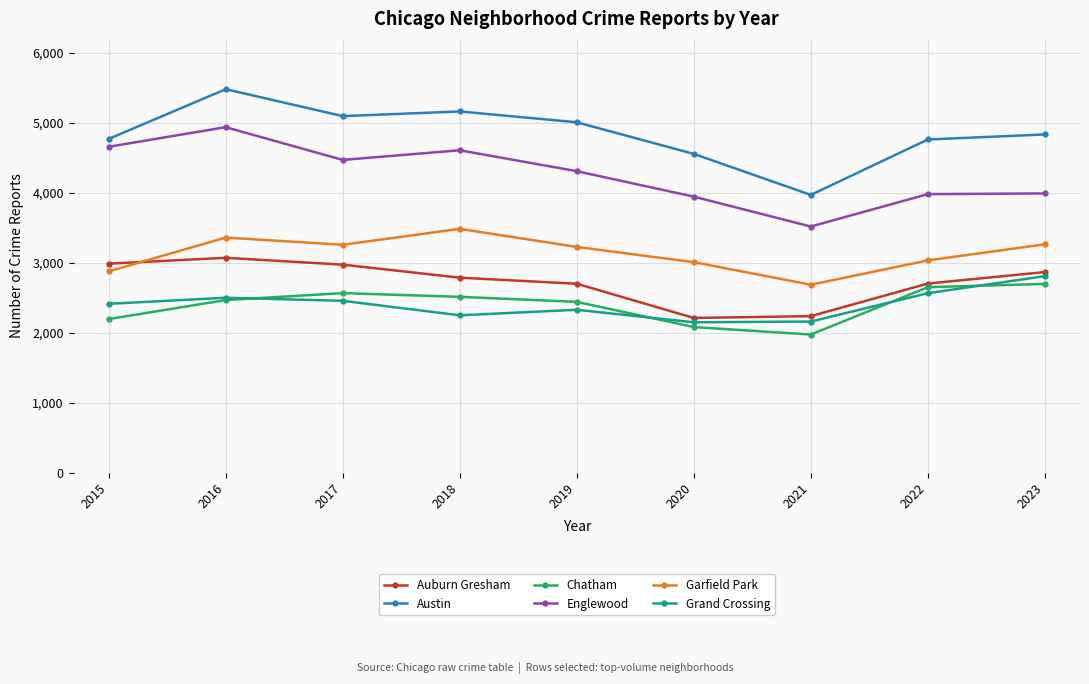

Which category has the lowest value in the Garfield Park series?

2021